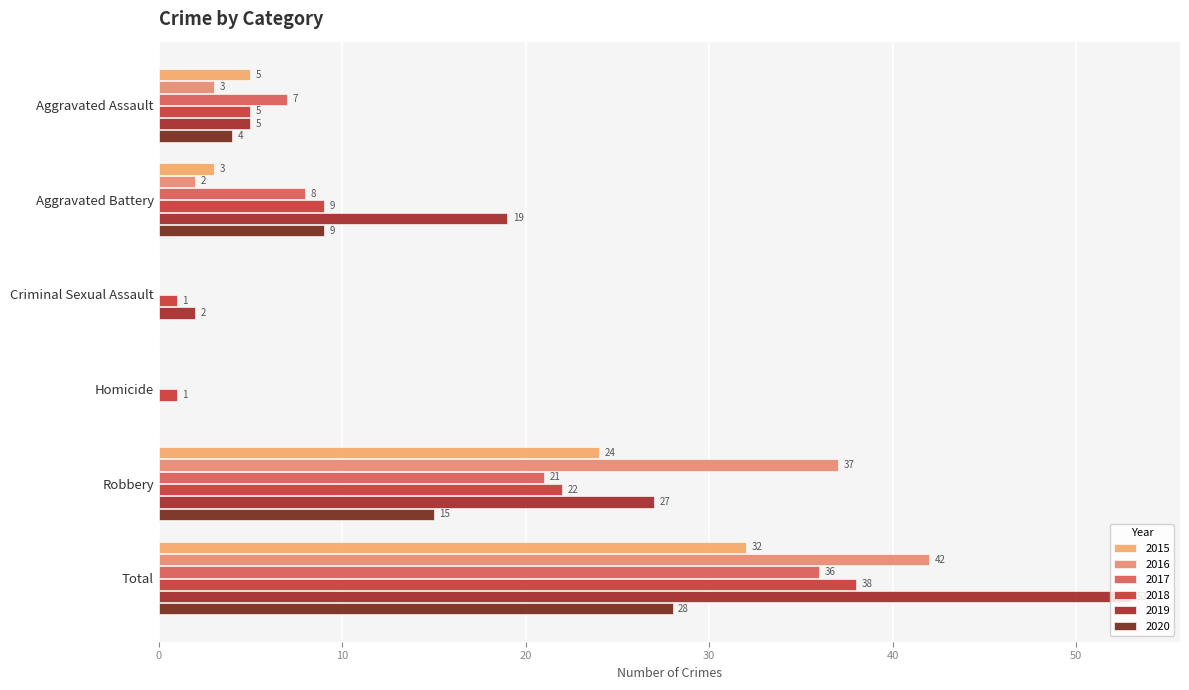

What is the average value of the 2018 series?

13